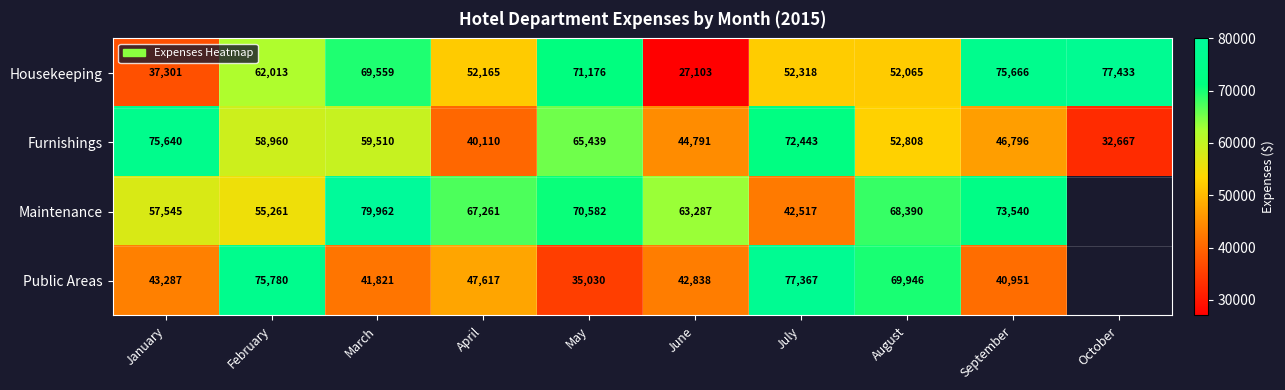

At June, list the series in order from largest to smallest.

Maintenance, Furnishings, Public Areas, Housekeeping